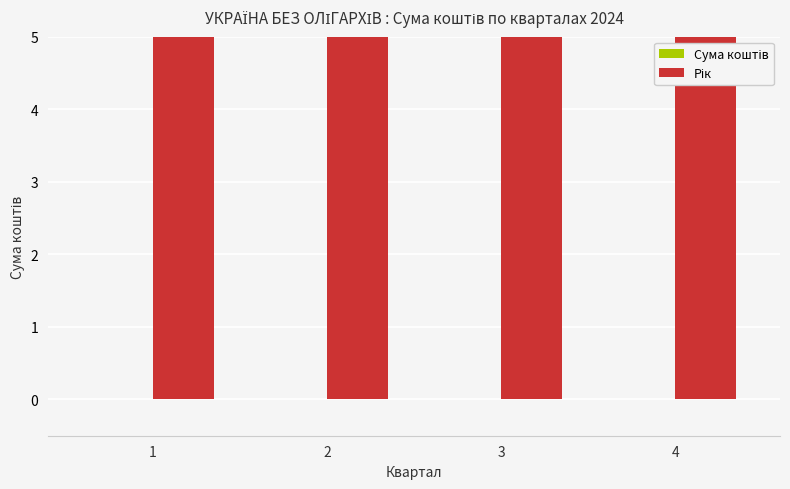

At which category is the sum across all series the highest?

1